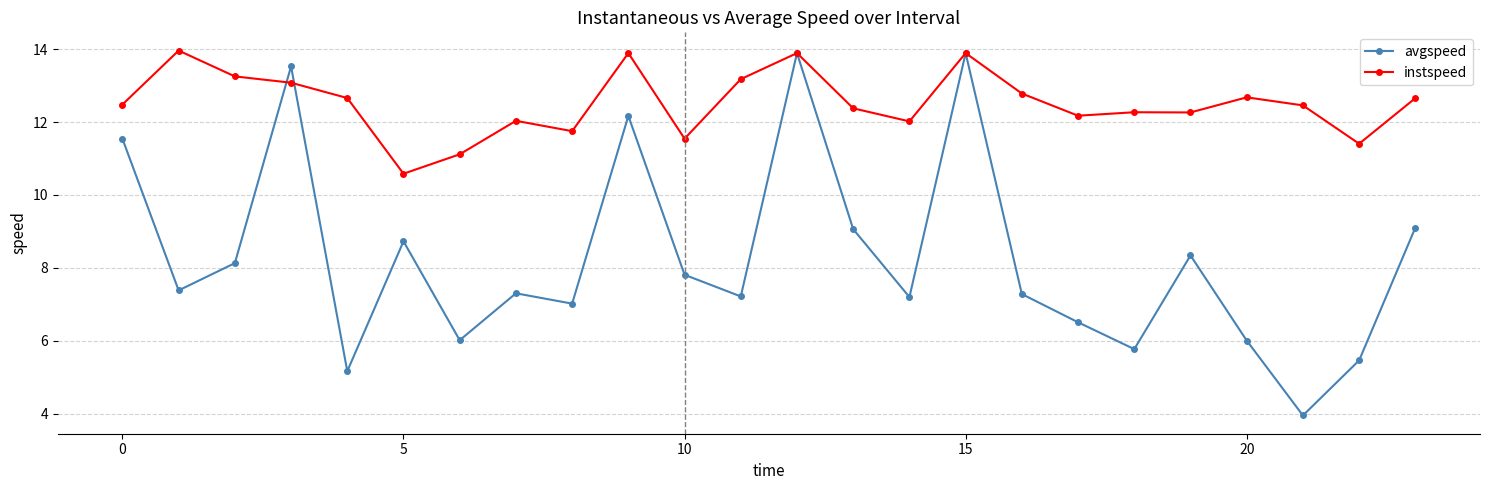

Does the chart have visible grid lines?

Yes